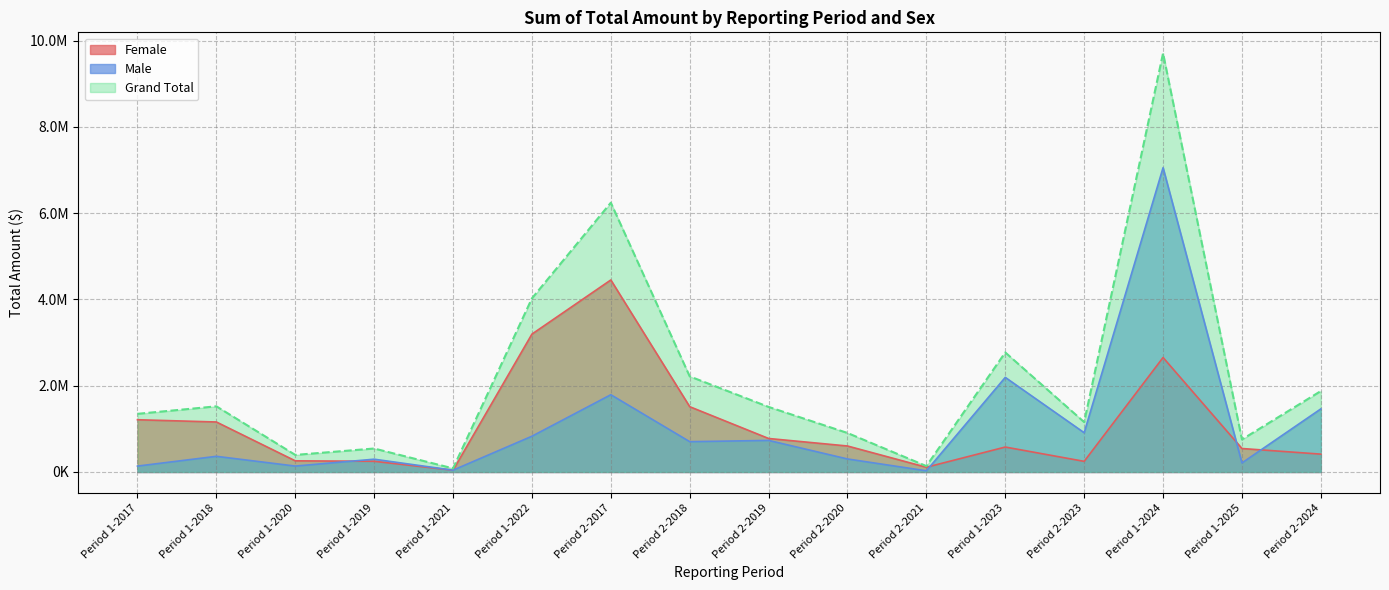

Reading left to right, extract all data points from this chart.

Female: Period 1-2017=1211066.9	Period 1-2018=1158936.9	Period 1-2020=258543.4	Period 1-2019=247823.2	Period 1-2021=41415.2	Period 1-2022=3196135.4	Period 2-2017=4450874.0	Period 2-2018=1513444.5	Period 2-2019=776456.4	Period 2-2020=602234.3	Period 2-2021=109600.0	Period 1-2023=578165.0	Period 2-2023=246246.5	Period 1-2024=2653071.1	Period 1-2025=544091.4	Period 2-2024=413718.6
Male: Period 1-2017=136565.7	Period 1-2018=362966.8	Period 1-2020=136894.2	Period 1-2019=296192.2	Period 1-2021=41632.6	Period 1-2022=828648.4	Period 2-2017=1790573.0	Period 2-2018=702498.9	Period 2-2019=731560.1	Period 2-2020=301595.8	Period 2-2021=27396.7	Period 1-2023=2192656.8	Period 2-2023=909863.0	Period 1-2024=7052816.0	Period 1-2025=209425.0	Period 2-2024=1462088.5
Grand Total: Period 1-2017=1347632.6	Period 1-2018=1521903.7	Period 1-2020=395437.6	Period 1-2019=544015.5	Period 1-2021=83047.7	Period 1-2022=4024783.8	Period 2-2017=6241447.0	Period 2-2018=2215943.5	Period 2-2019=1508016.4	Period 2-2020=903830.0	Period 2-2021=136996.7	Period 1-2023=2770821.8	Period 2-2023=1156109.5	Period 1-2024=9705887.1	Period 1-2025=753516.4	Period 2-2024=1875807.1